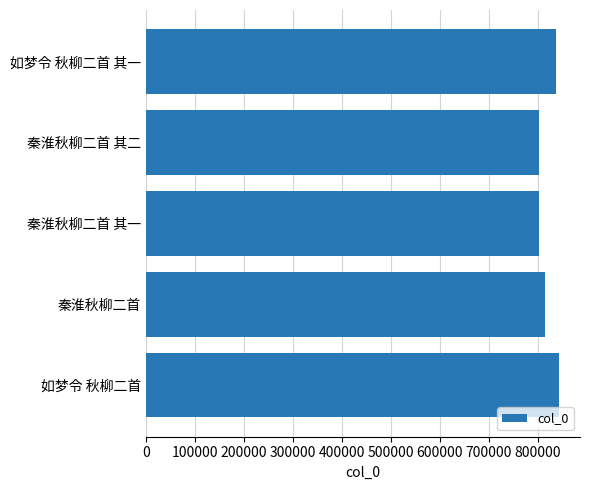

Read the value at 如梦令 秋柳二首 其一.

835946